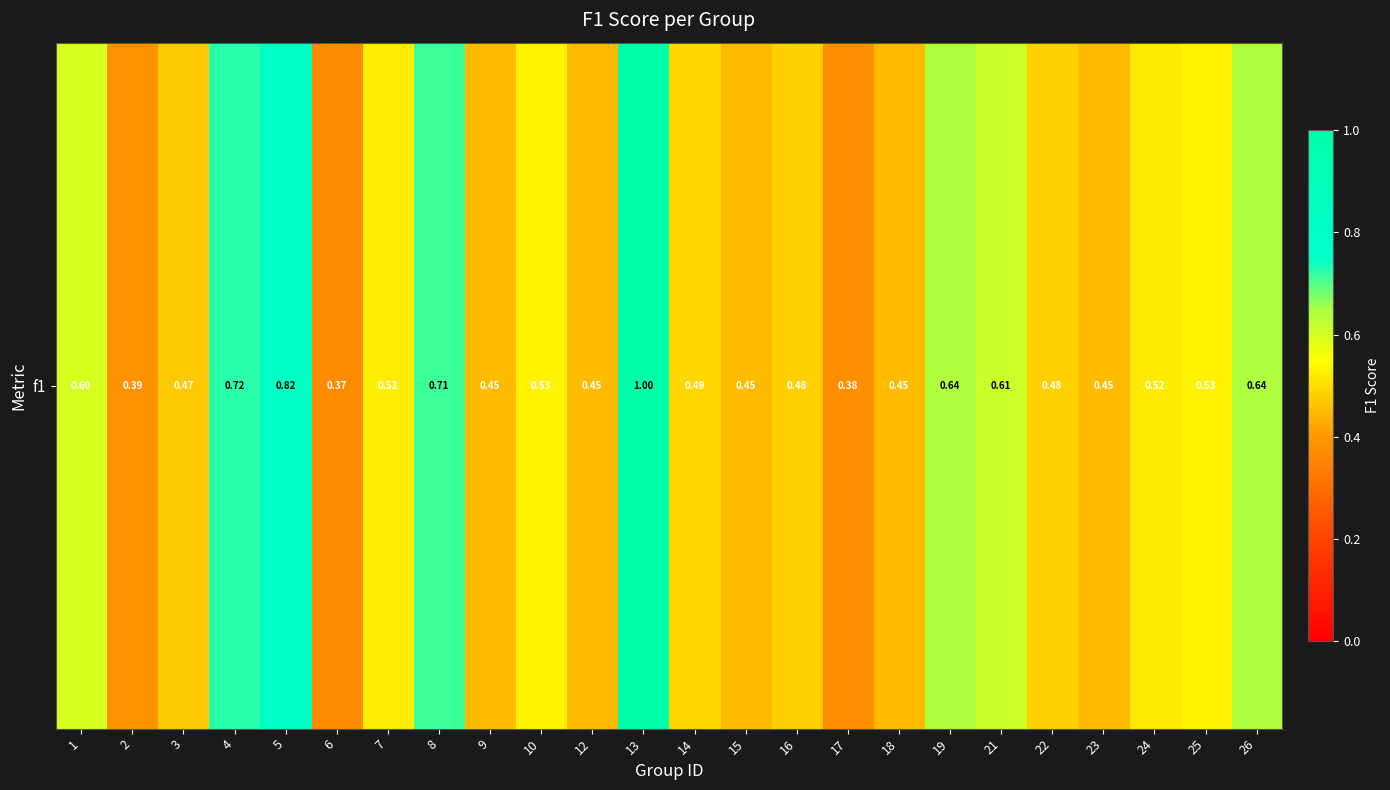

Rank the categories by value from highest to lowest.

13, 5, 4, 8, 19, 26, 21, 1, 25, 10, 7, 24, 14, 16, 22, 3, 9, 12, 15, 18, 23, 2, 17, 6